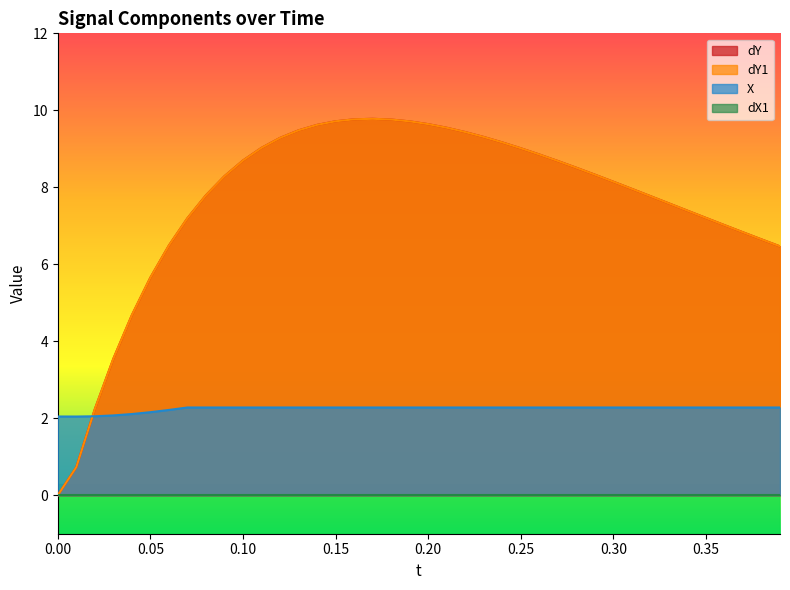

True or false: dY and dY1 intersect in this chart.

False